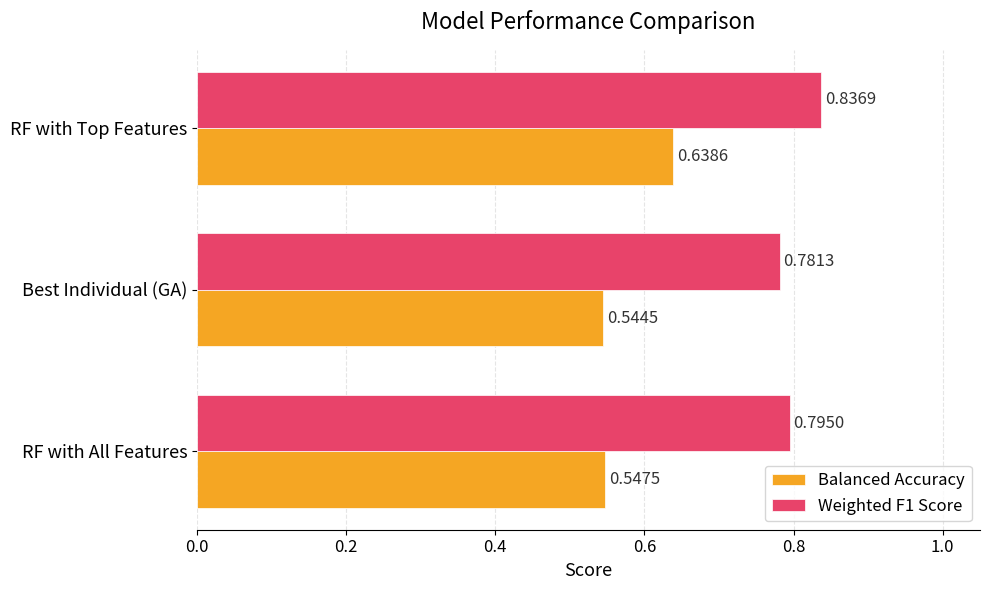

Is the value of Balanced Accuracy at RF with Top Features greater than the value of Weighted F1 Score at RF with All Features?

No